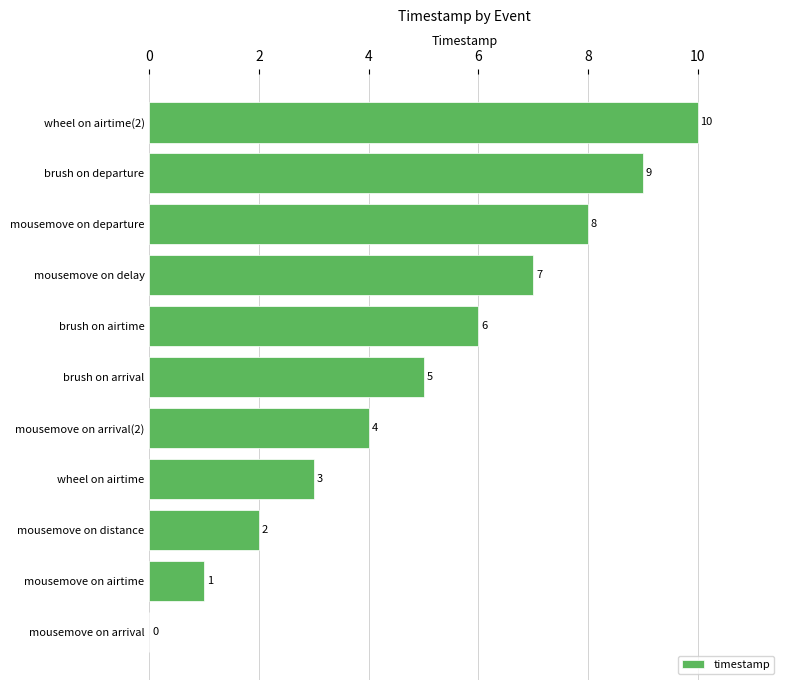

What is the sum of the values at brush on arrival and wheel on airtime?

8